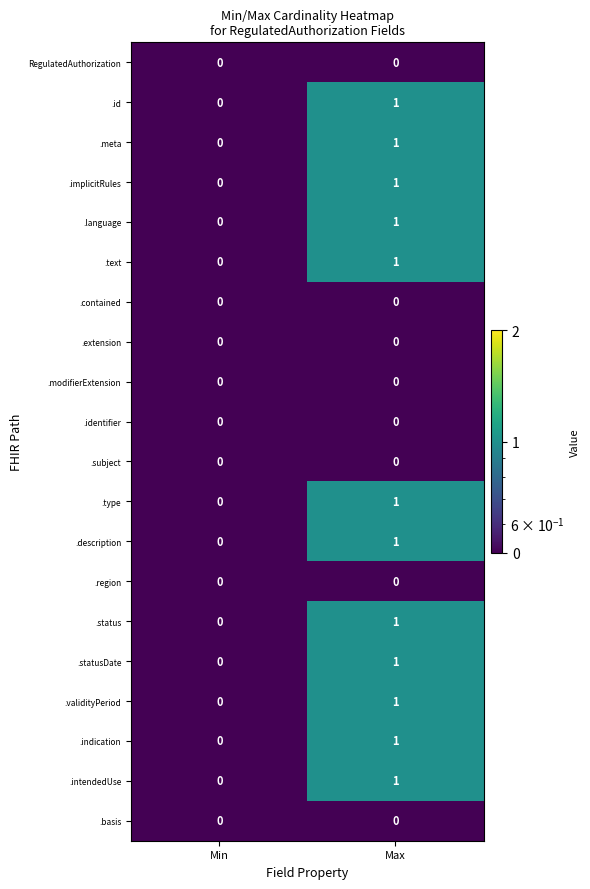

How many categories are shown in the chart?

2